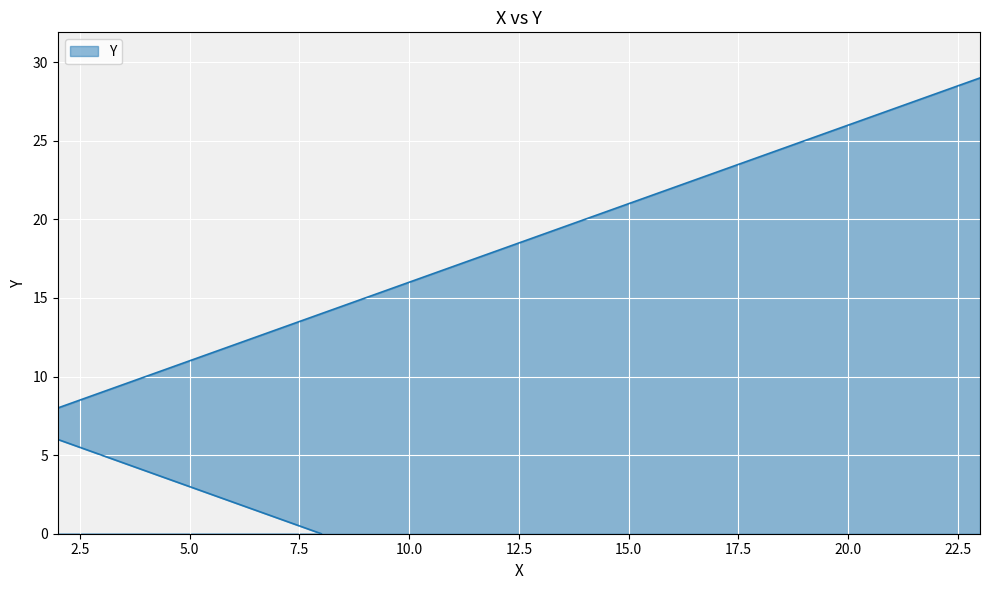

How many lines are shown in the chart?

1